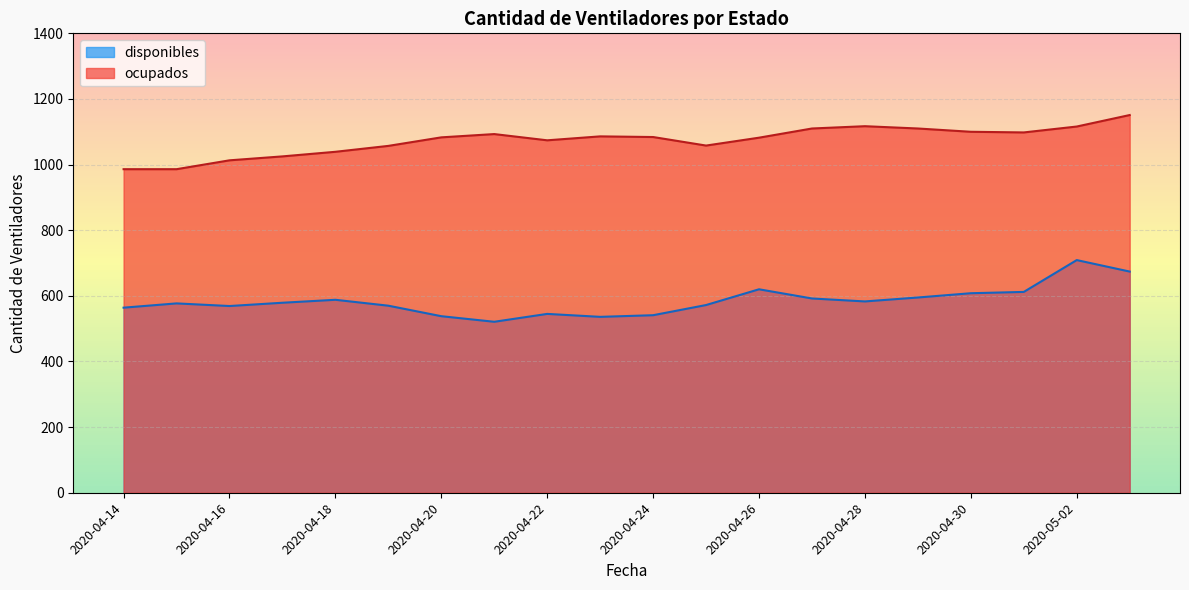

What is the label of the 9th point from the right?

2020-04-25